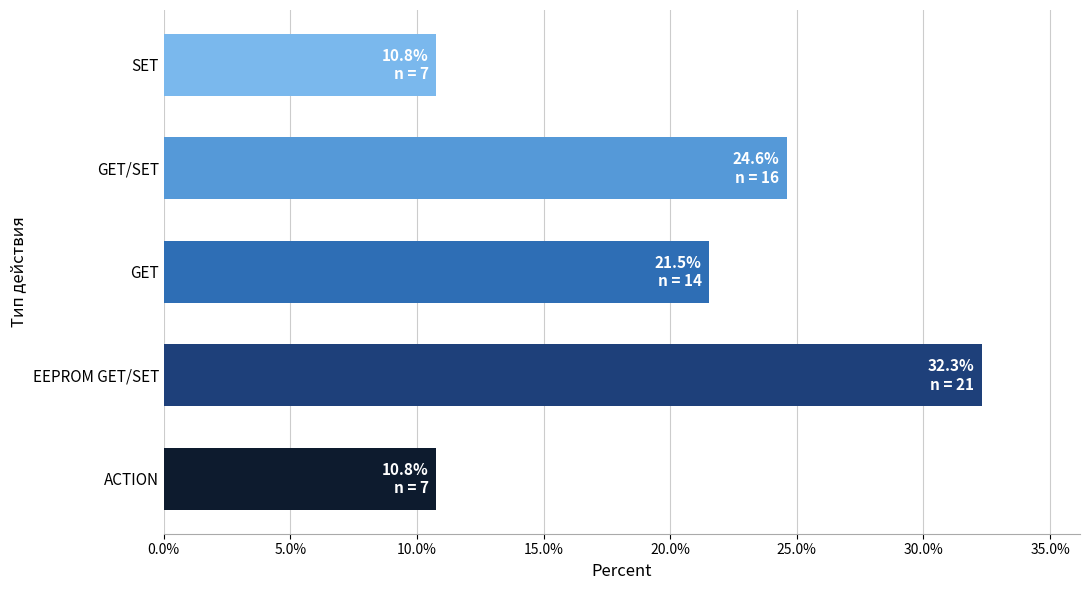

Reading bottom to top, transcribe all the data shown in this chart.

ACTION=10.8	EEPROM GET/SET=32.3	GET=21.5	GET/SET=24.6	SET=10.8